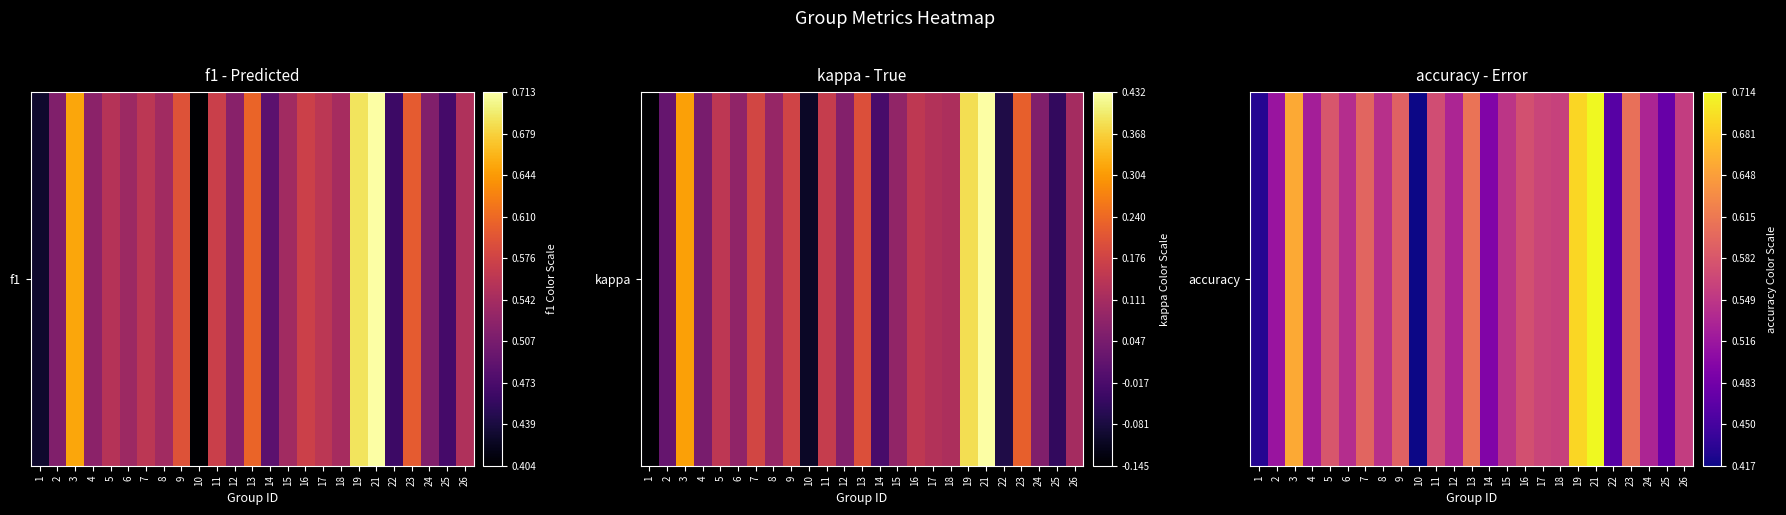

True or false: the data shows 0.7 at 24.

False